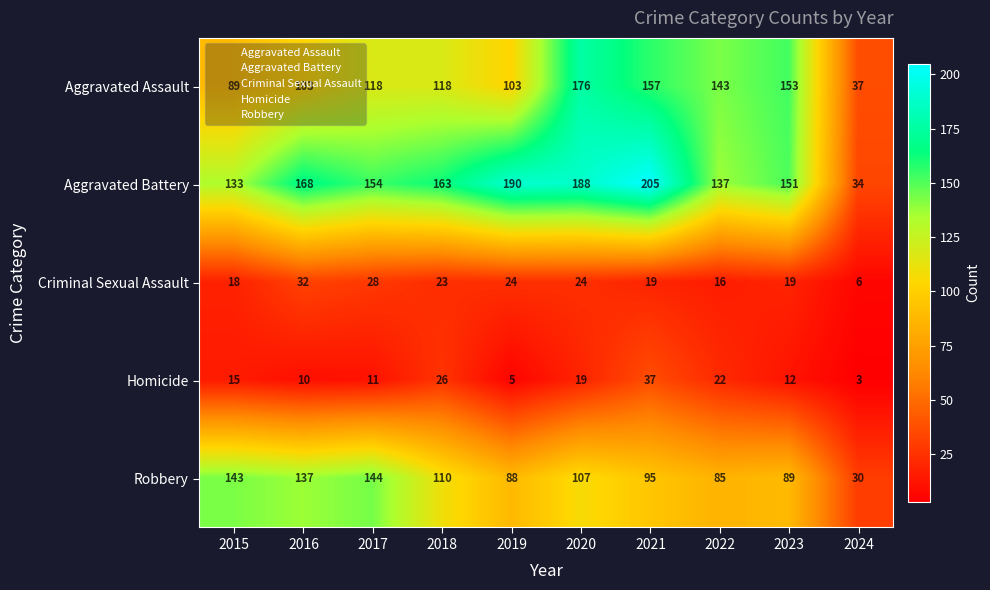

Which series has the largest range (max minus min)?

Aggravated Battery